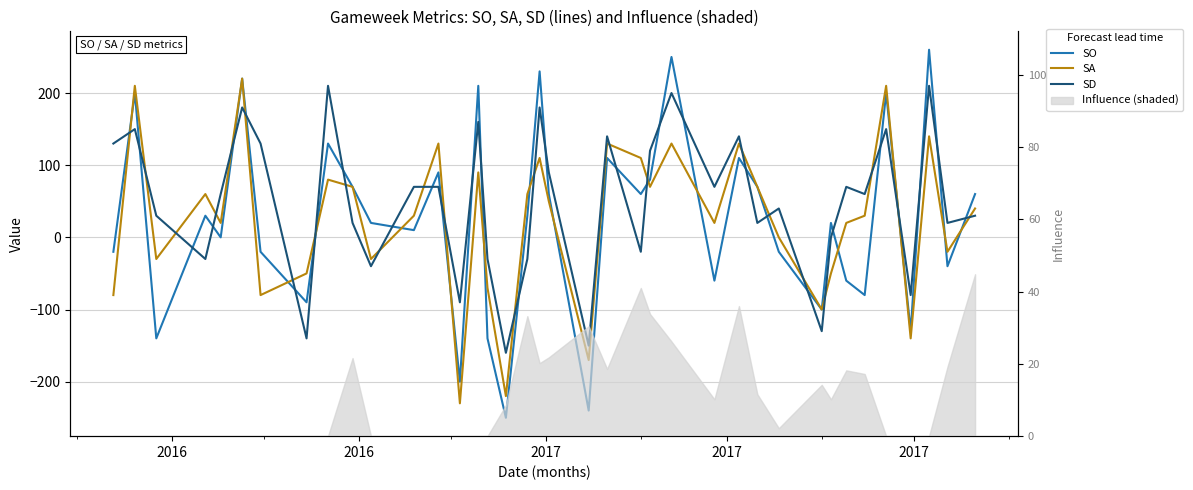

What is the value of the SD point at the 9th from the left?

210